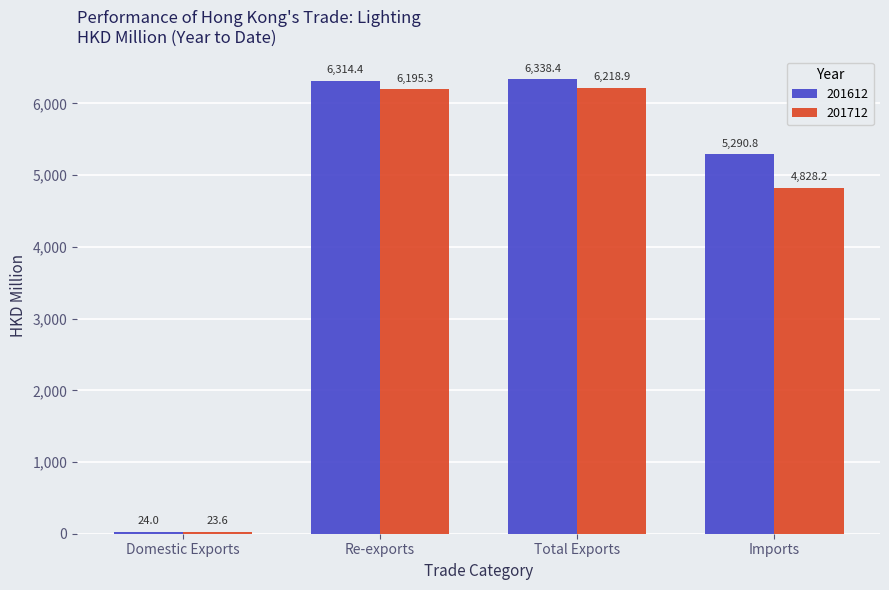

Reading left to right, list all the values displayed in this chart.

201612: 24.0	6314.4	6338.4	5290.8
201712: 23.6	6195.3	6218.9	4828.2